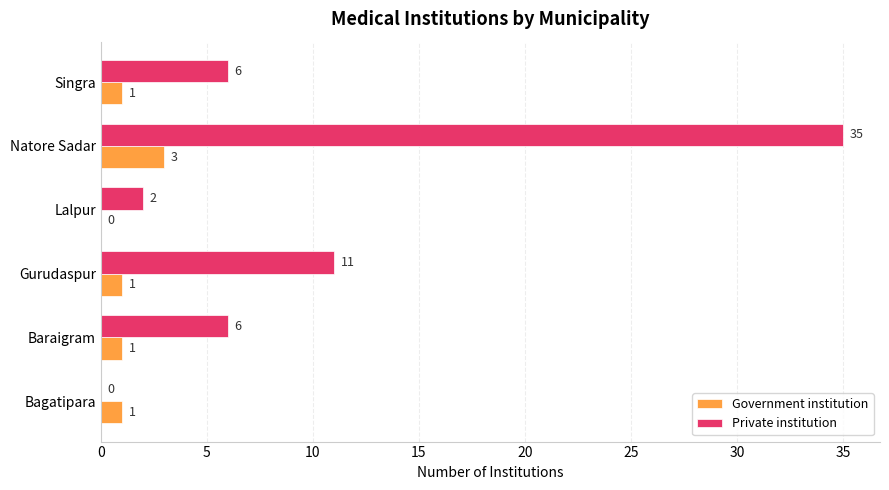

How many series are shown in this chart?

2